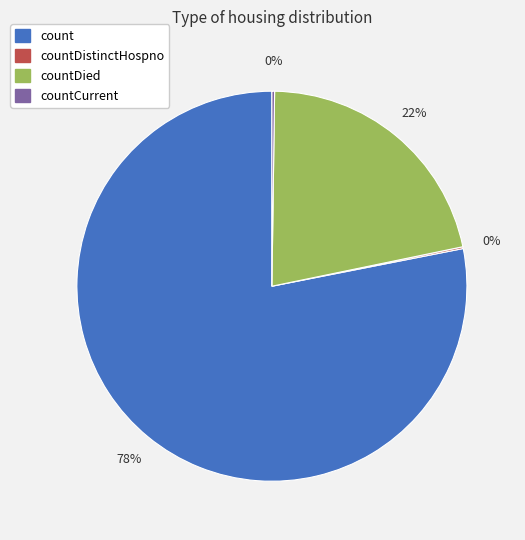

To the nearest percent, what is the difference between the largest and smallest slice percentages?

78%